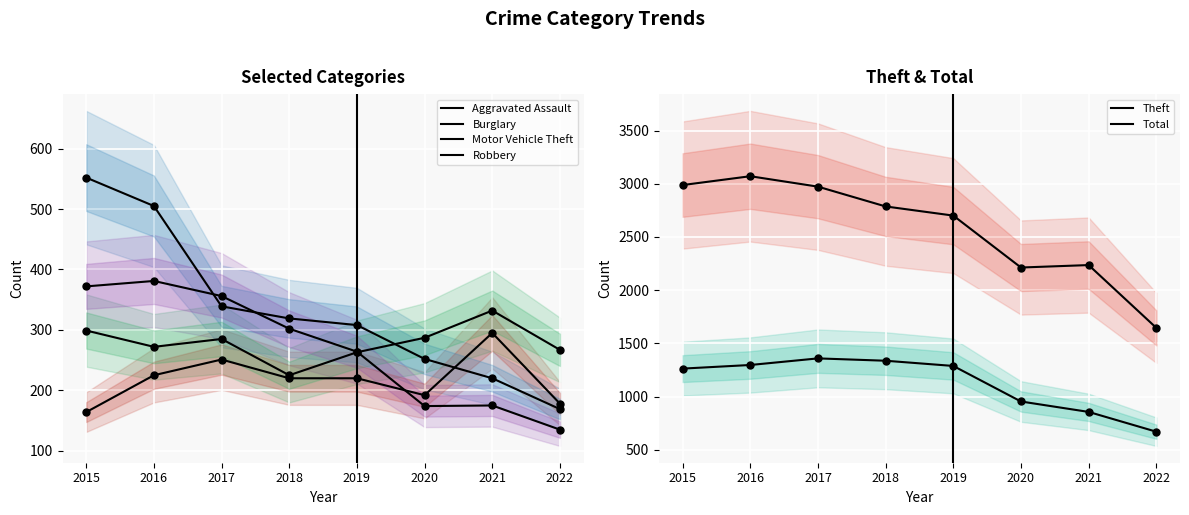

The Total series shows 2236 at 2021. True or false?

True